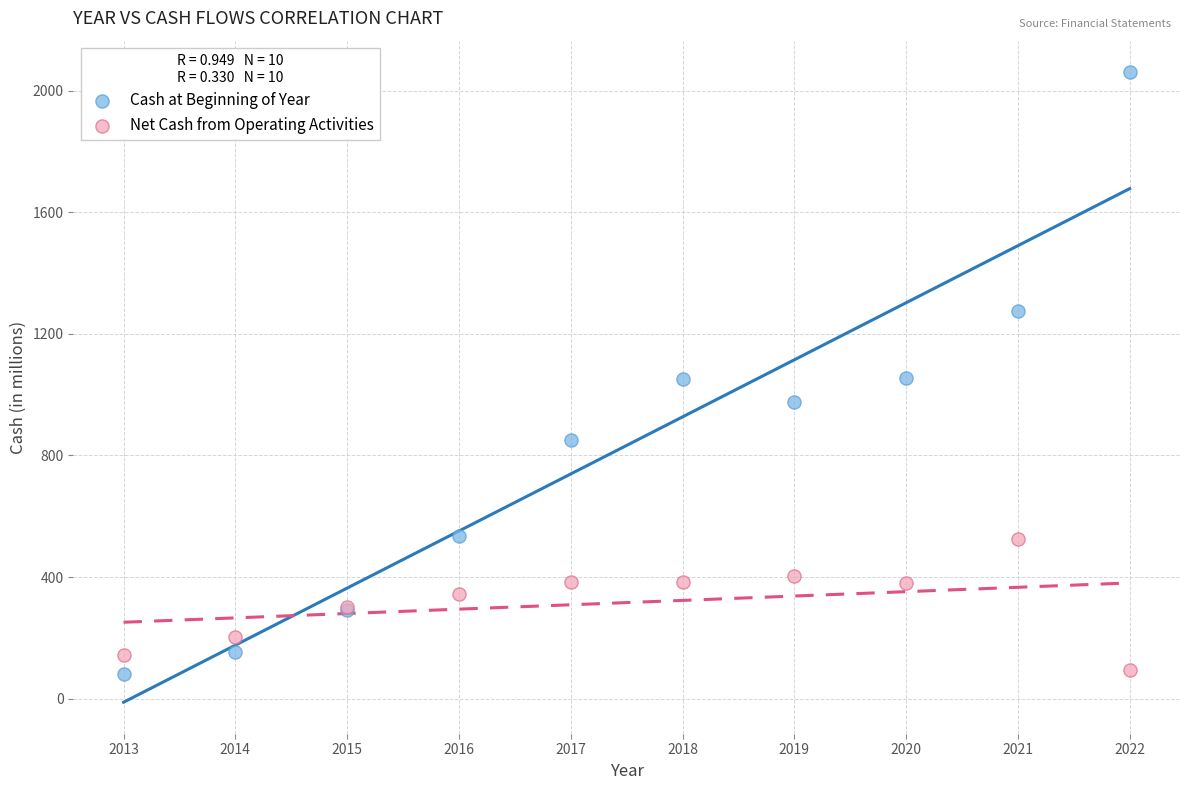

What is the X range (max minus min) for the scatter plot?

9.0